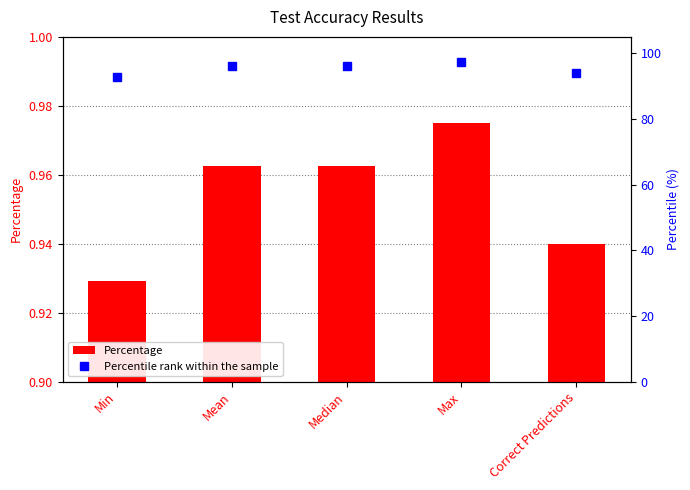

True or false: Percentile rank within the sample has a value of 21.1 at Mean.

False